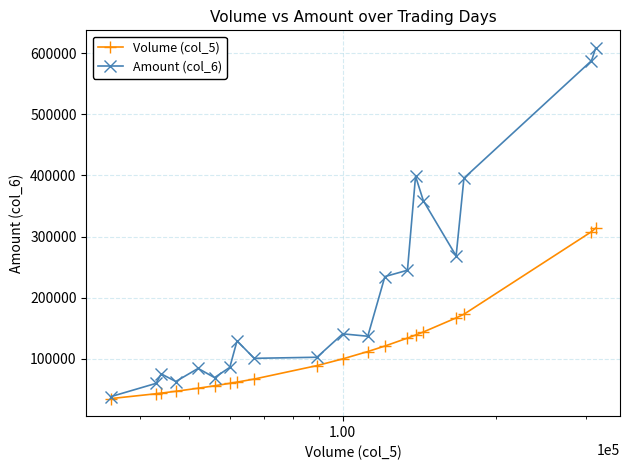

What is the sum of all Amount (col_6) values?

4184720